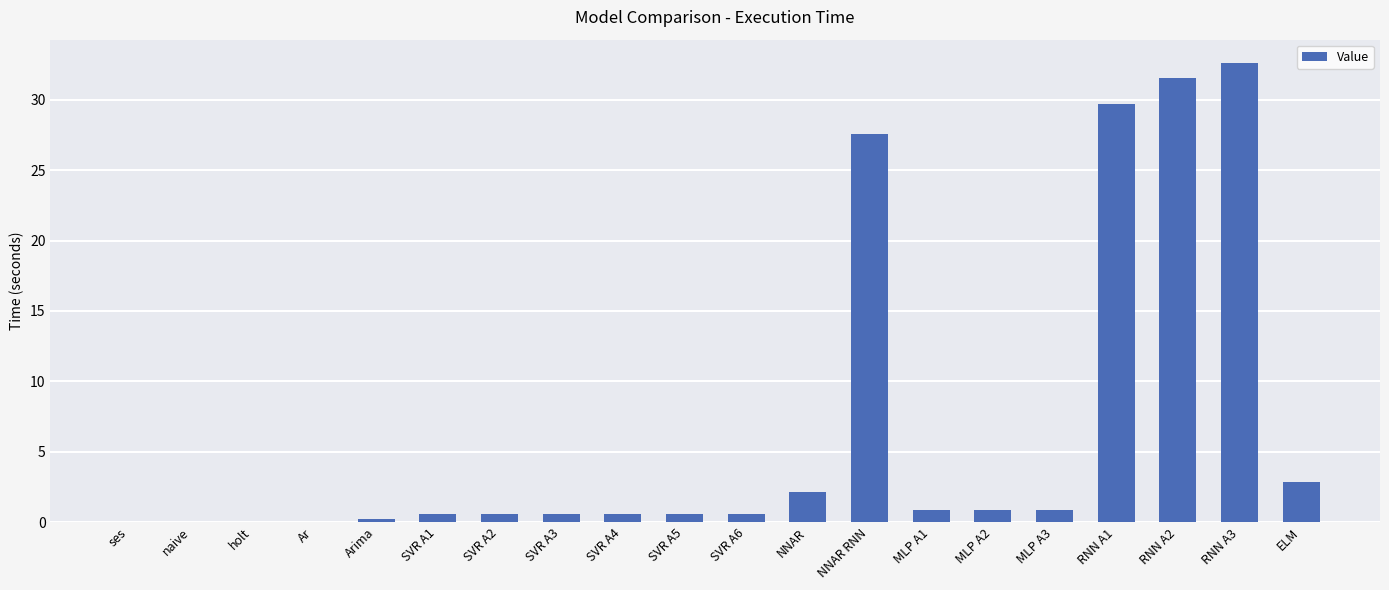

True or false: the data shows 0.9 at MLP A2.

True